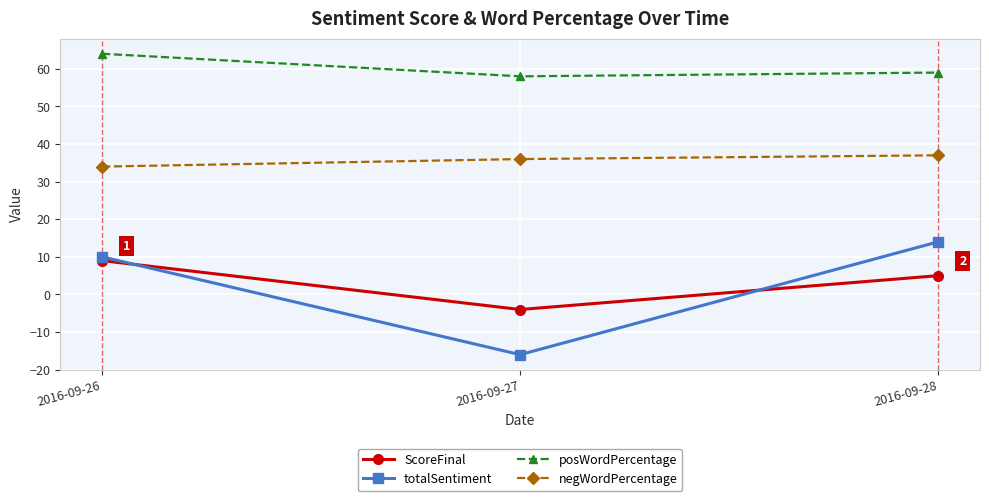

Where is posWordPercentage nearest to the value 61?

2016-09-28